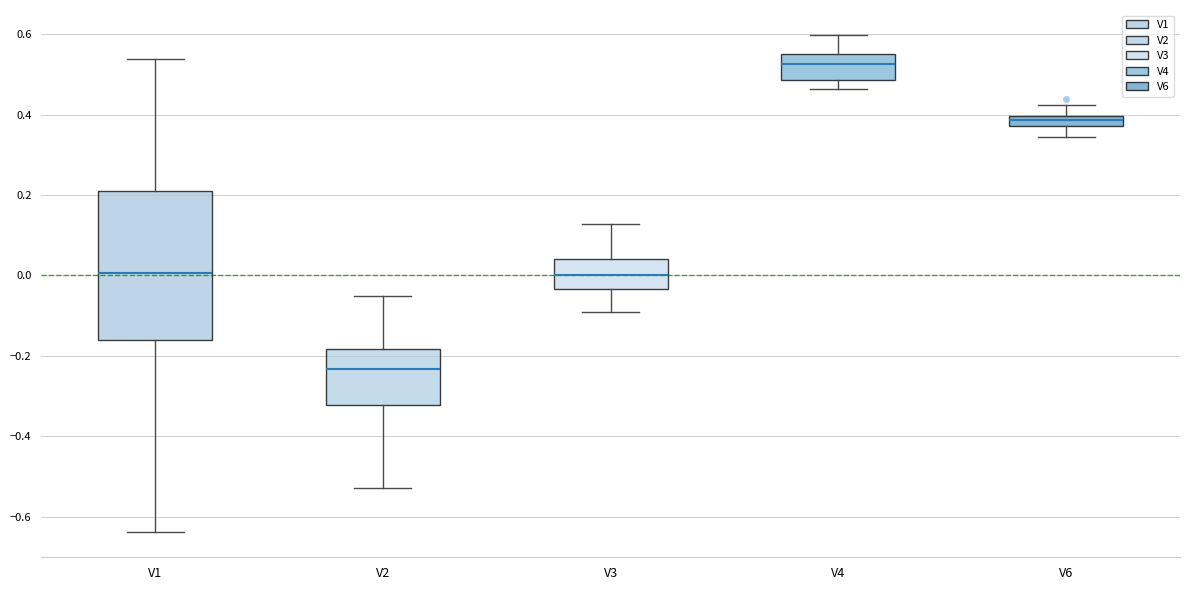

Where does the upper whisker of the box for V2 end on the y-axis? The values are not printed on the chart, so give them approximately, as read against the axis.

-0.06